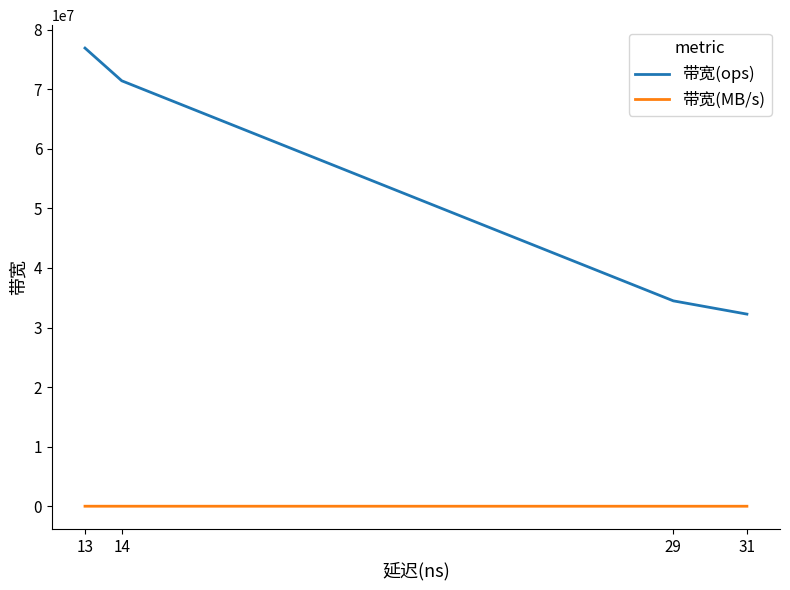

Which series has the largest range (max minus min)?

带宽(ops)